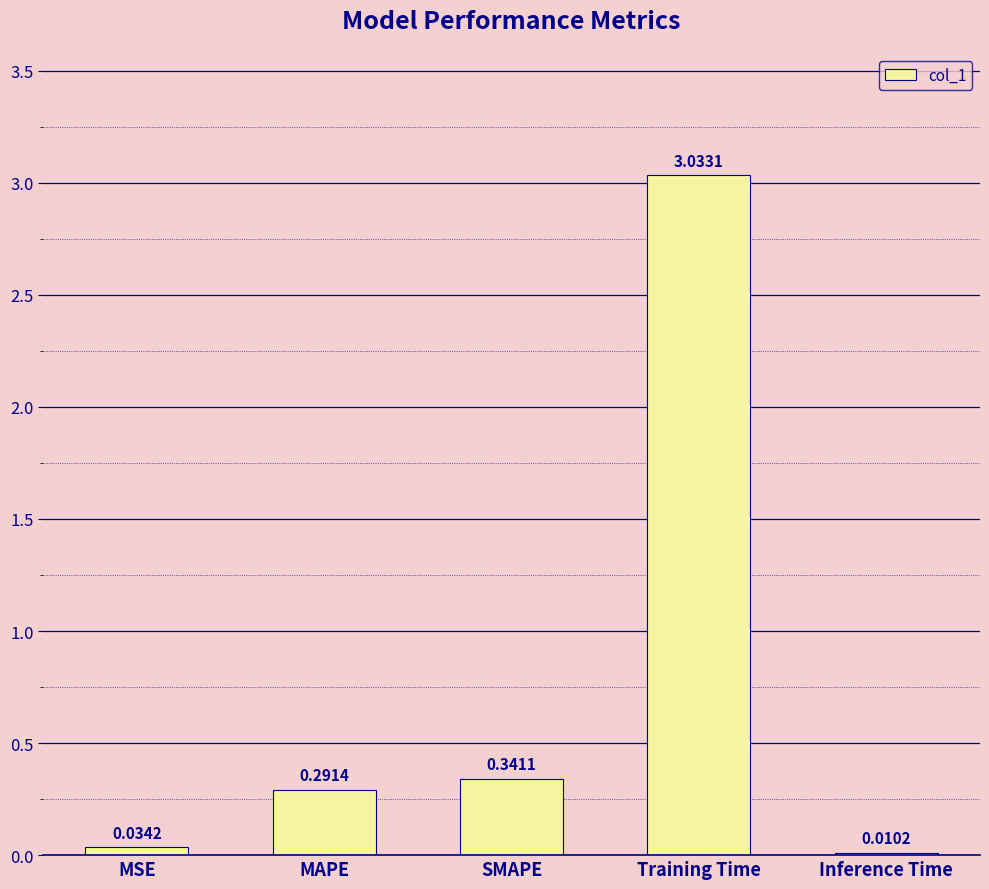

What is the average value?

0.7